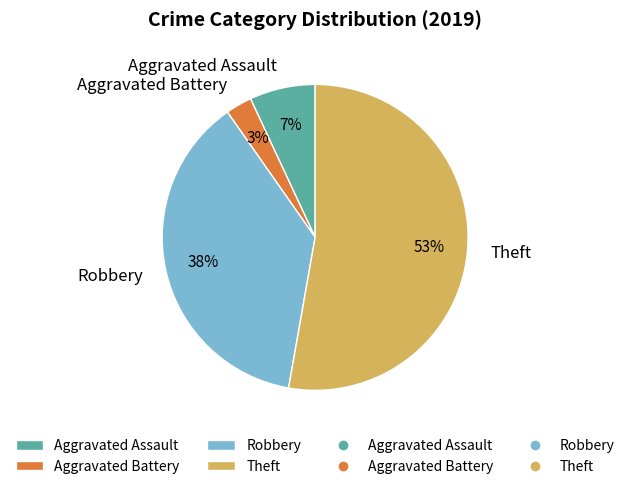

Which has a higher value, Aggravated Battery or Aggravated Assault?

Aggravated Assault